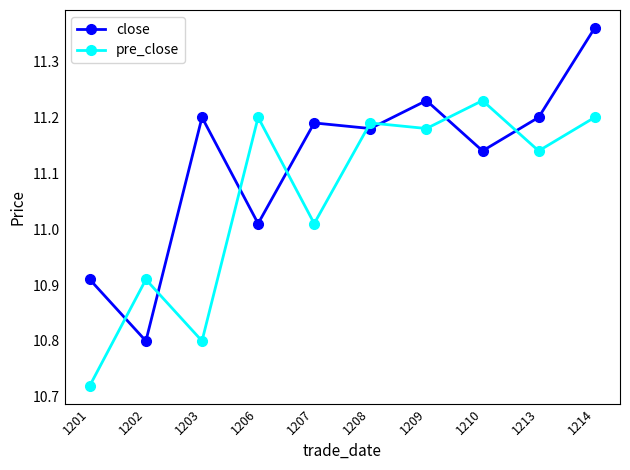

In close, how many points are higher than both neighbors (excluding endpoints)?

3